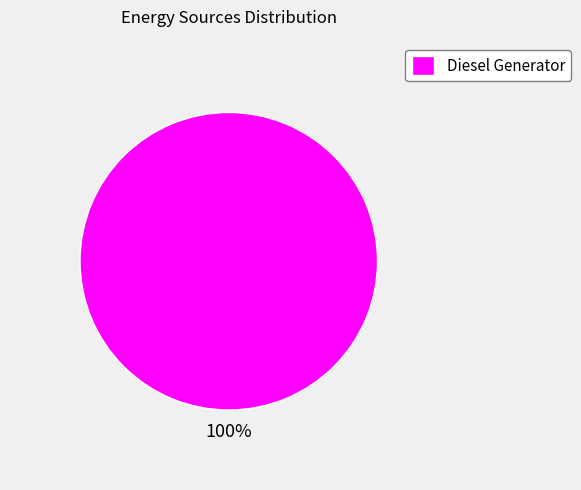

Is it true that Diesel Generator is 92% of the pie?

False